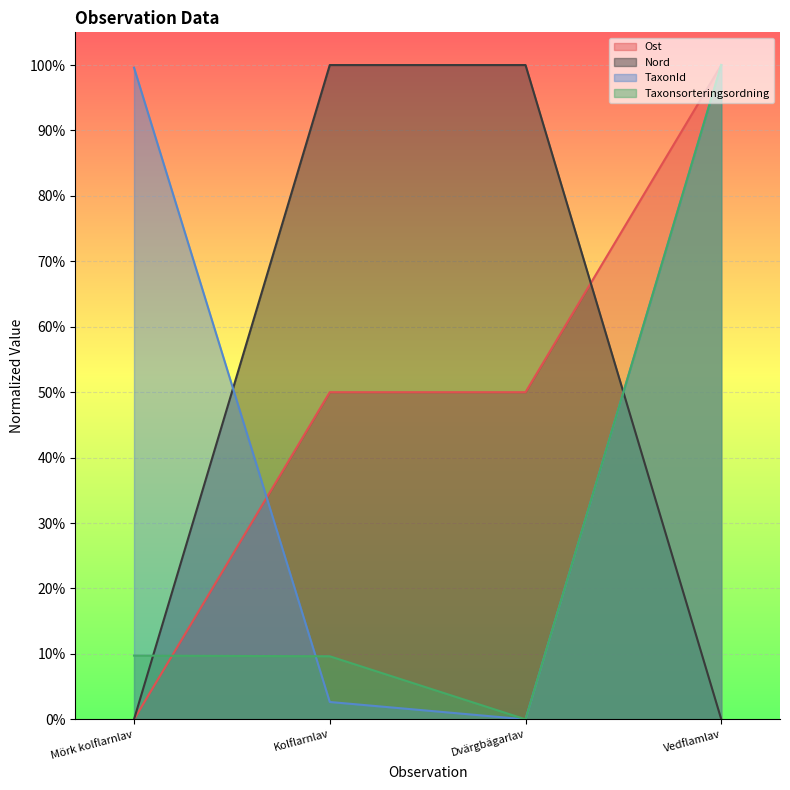

What is the highest value of the TaxonId series?

1.0